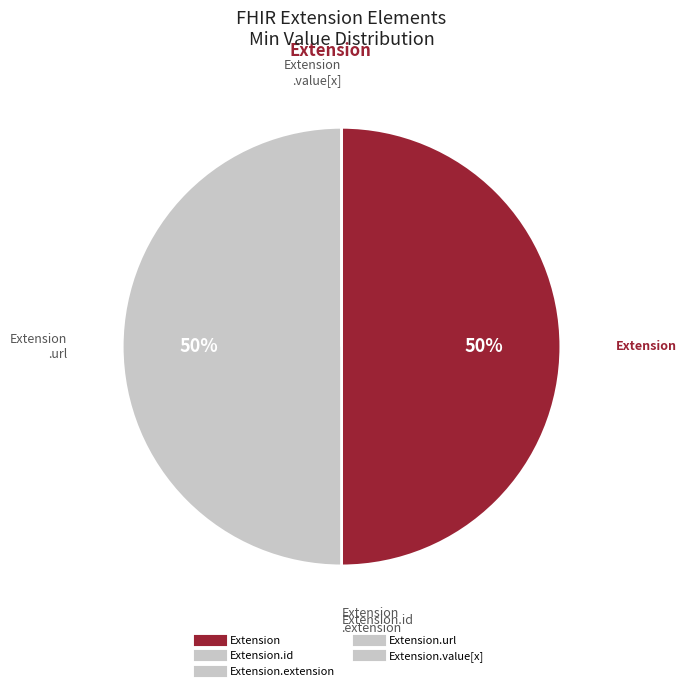

What percentage is the Extension.url slice, to the nearest percent?

50%